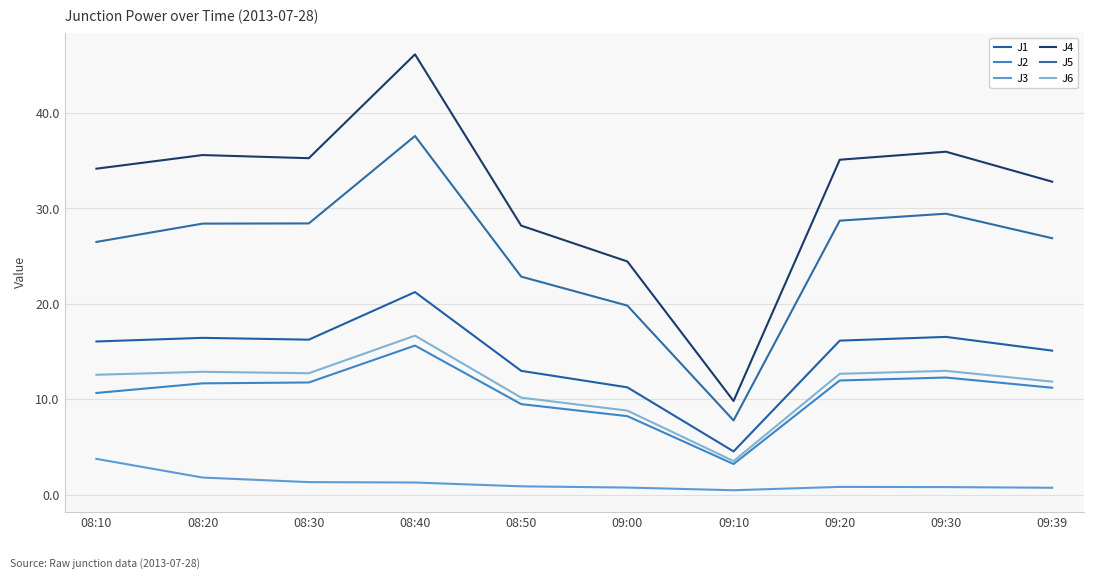

What are all the series names shown in the legend?

J1, J2, J3, J4, J5, J6